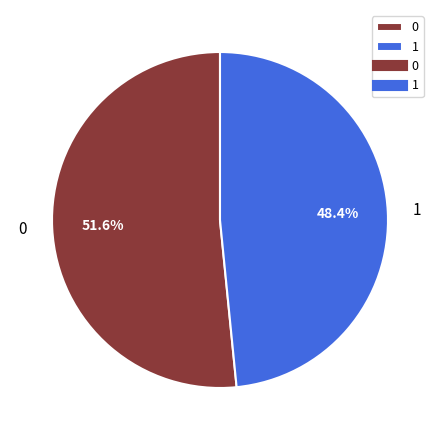

To the nearest percent, what portion does 0 represent?

52%